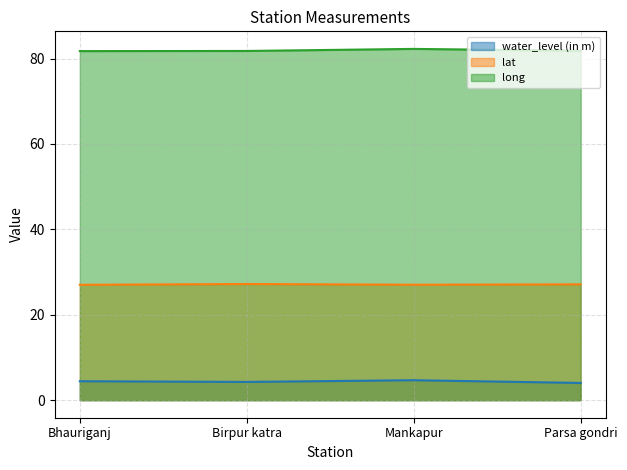

List the labels in order of lat value, smallest first.

Bhauriganj, Mankapur, Parsa gondri, Birpur katra